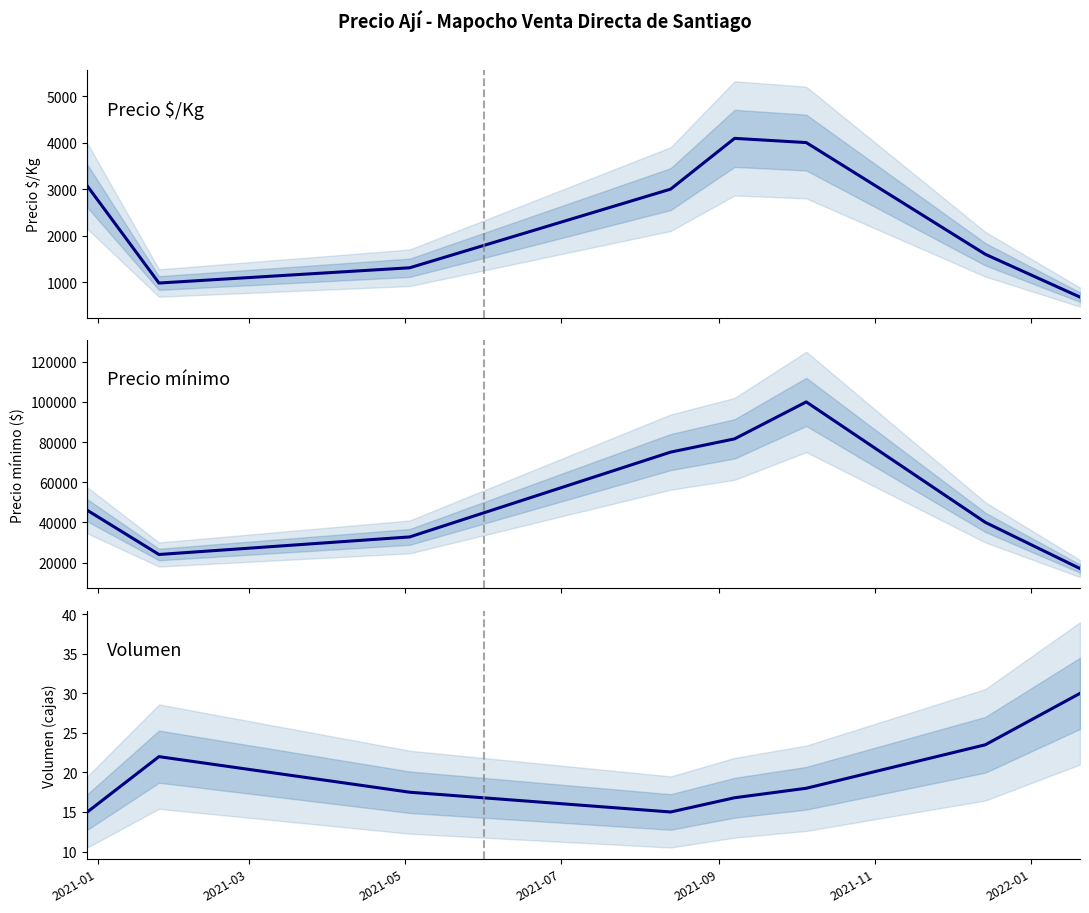

Between 2021-03 and 2021-05, which is larger?

2021-05